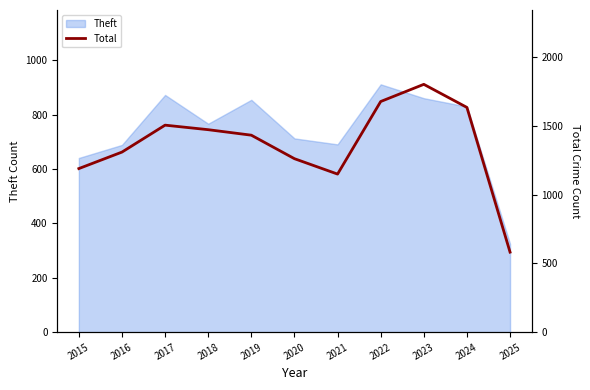

What is the ratio of the value at 2017 to the value at 2019?

1.1